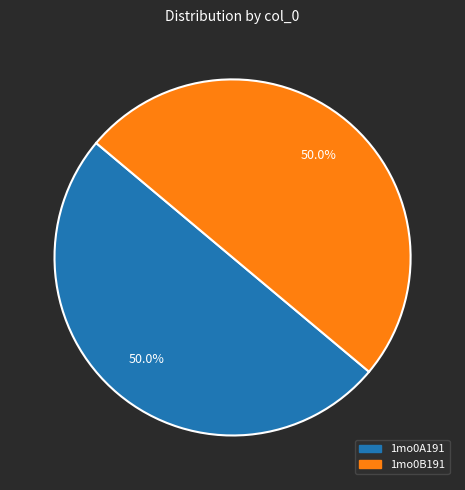

The 1mo0A191 slice represents 50% of the pie. True or false?

True